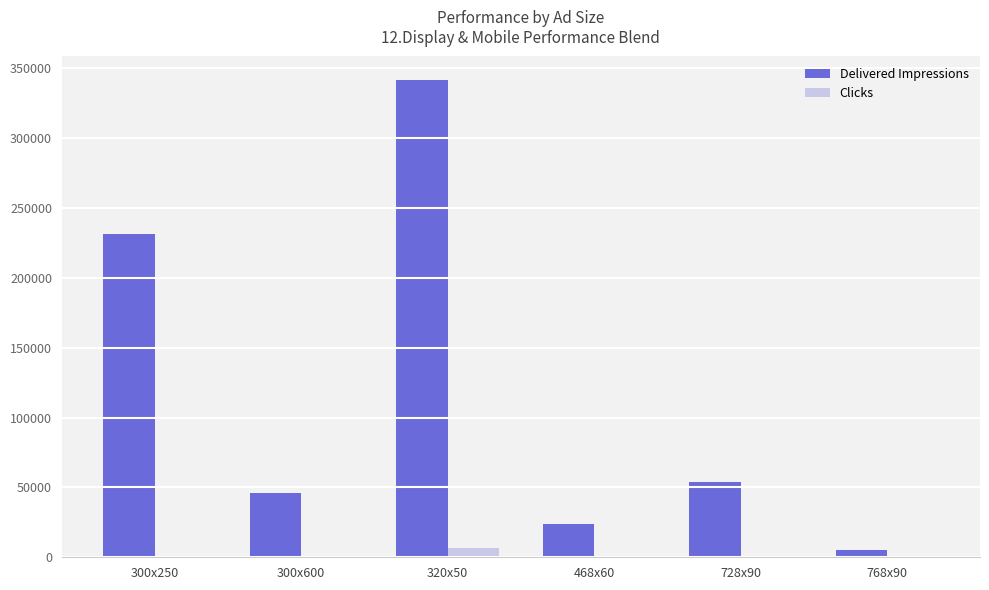

What is the approximate value of Delivered Impressions at 300x250?

231646